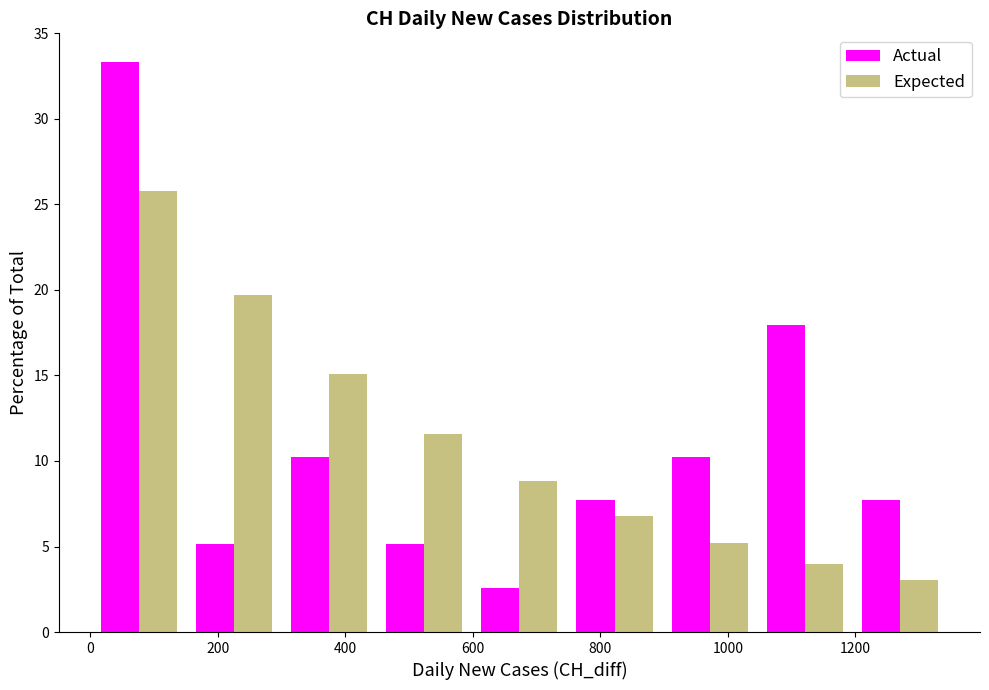

Reading left to right, list every range on the x-axis with the height of the bar of each series over it. Neither the bar edges nor the heights are printed on the chart, so give them approximately, as read against the axes.

0 to 160: Actual=33.5	Expected=26.0
160 to 300: Actual=5.0	Expected=19.5
300 to 440: Actual=10.5	Expected=15.0
440 to 600: Actual=5.0	Expected=11.5
600 to 740: Actual=2.5	Expected=9.0
740 to 900: Actual=7.5	Expected=7.0
900 to 1040: Actual=10.5	Expected=5.0
1040 to 1200: Actual=18.0	Expected=4.0
1200 to 1340: Actual=7.5	Expected=3.0